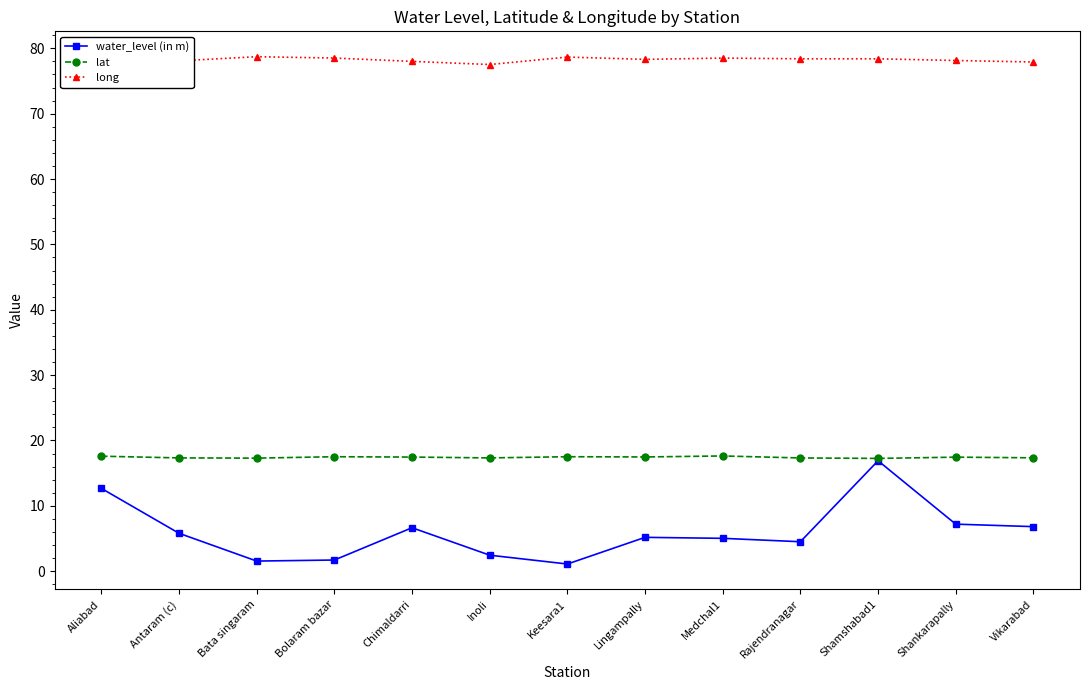

Is the value of long at Keesara1 greater than the value of lat at Inoli?

Yes